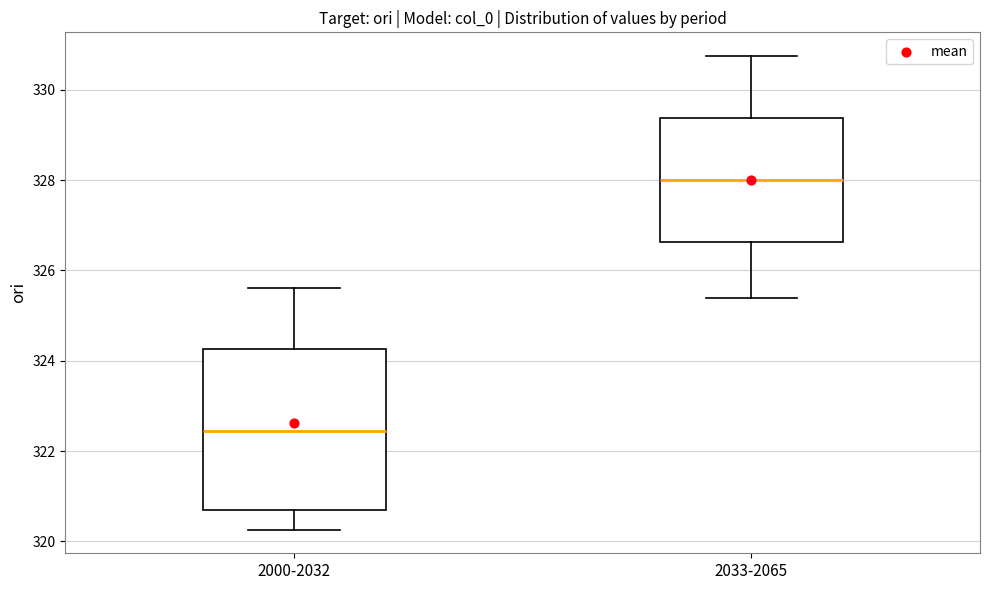

Reading left to right, read every box against the y-axis: the position of its median line, the range the box covers, and the ends of its whiskers. The values are not printed on the chart, so give them approximately, as read against the axis.

2000-2032: median 322.4, box 320.6 to 324.2, whiskers 320.2 to 325.6
2033-2065: median 328.0, box 326.6 to 329.4, whiskers 325.4 to 330.8